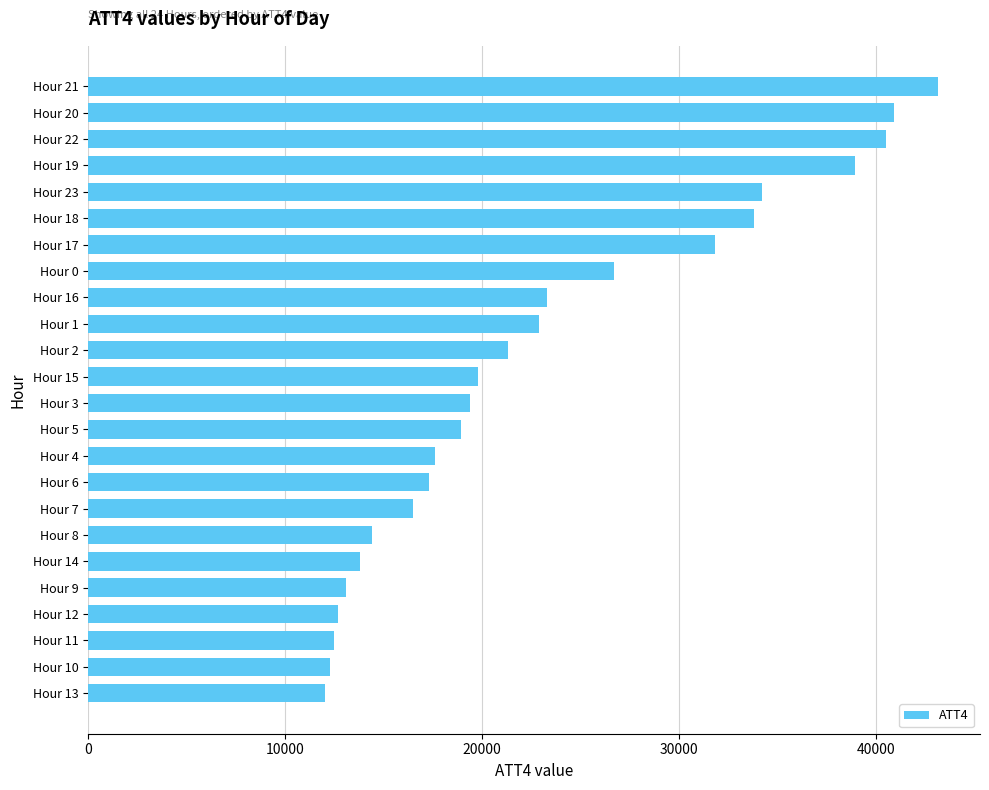

What is the difference between the maximum and minimum values?

31100